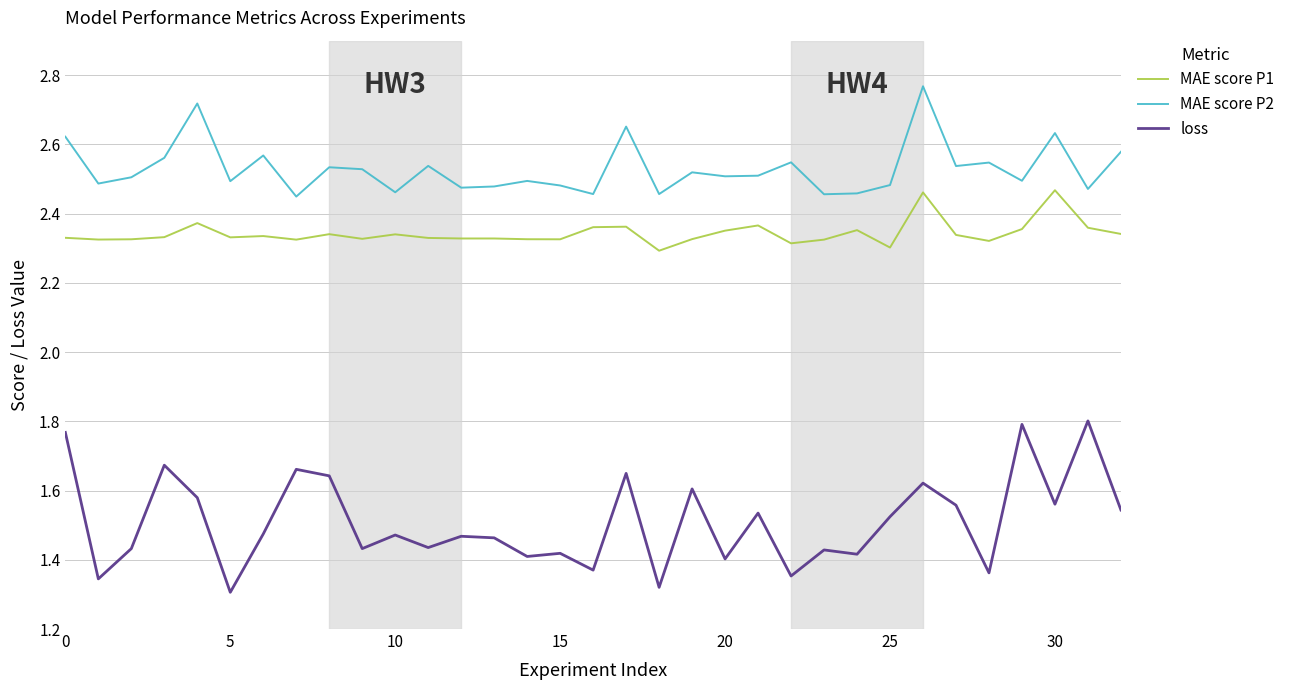

List the series in order of their overall mean, lowest first.

loss, MAE score P1, MAE score P2